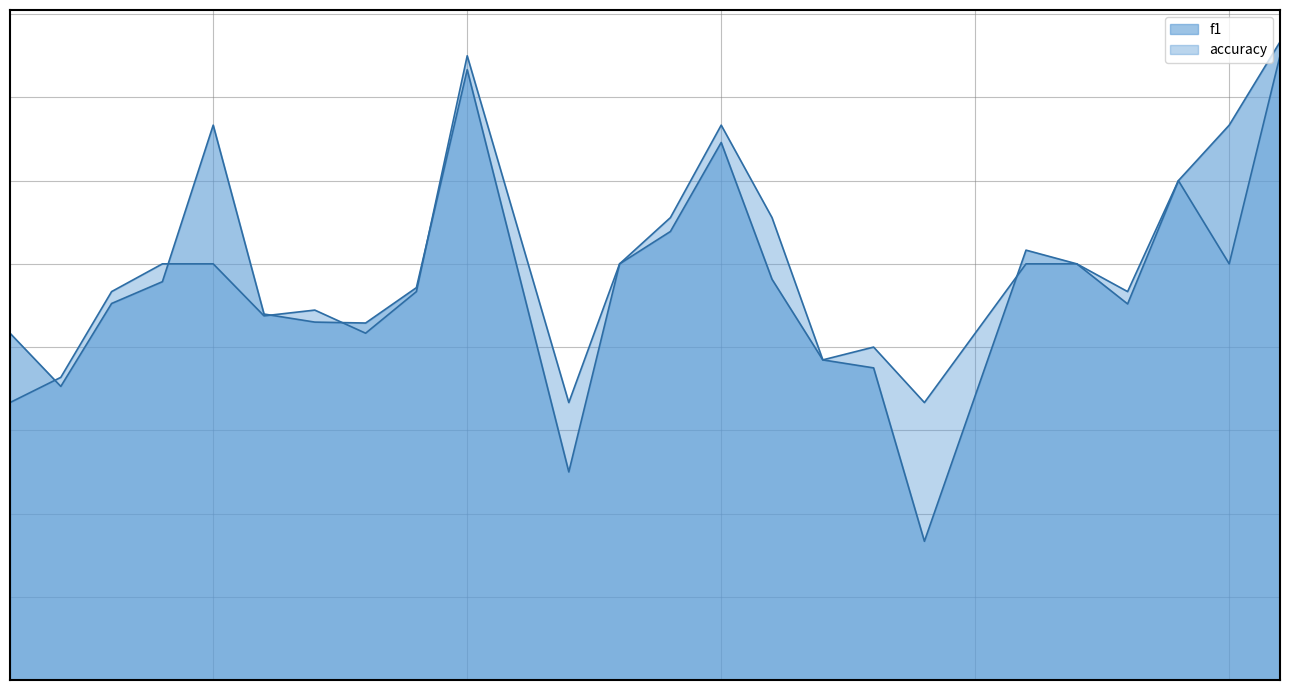

What is the average value of the accuracy series?

0.5